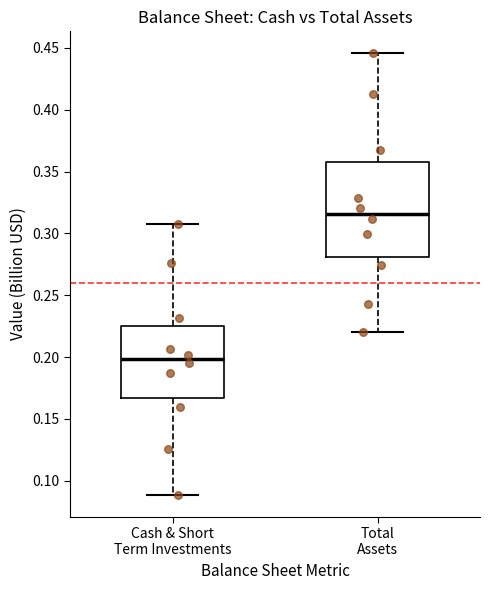

Which box has the lowest median line?

Cash & Short Term Investments